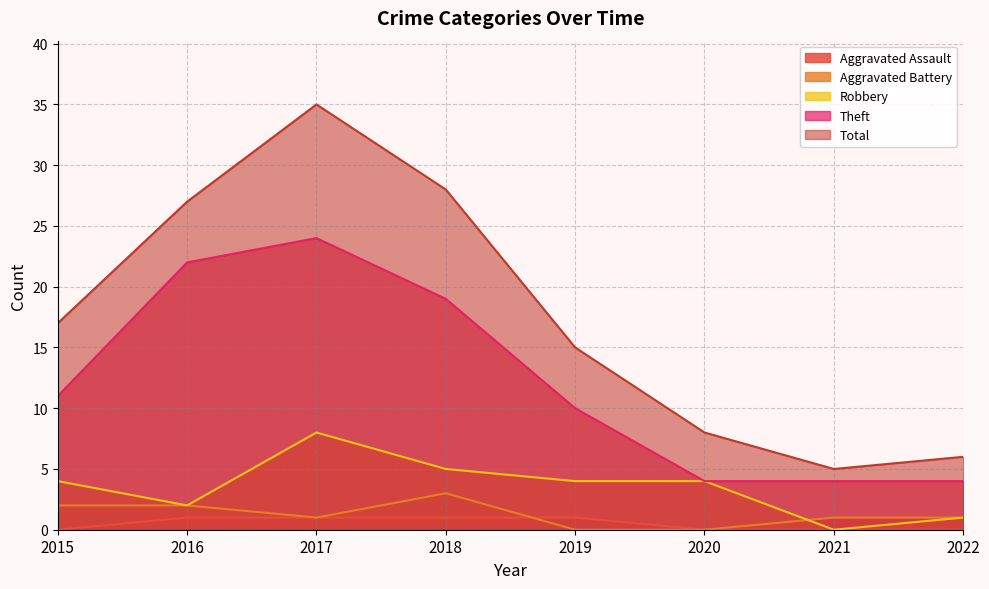

What is the sum of the Robbery values at 2020 and 2018?

9